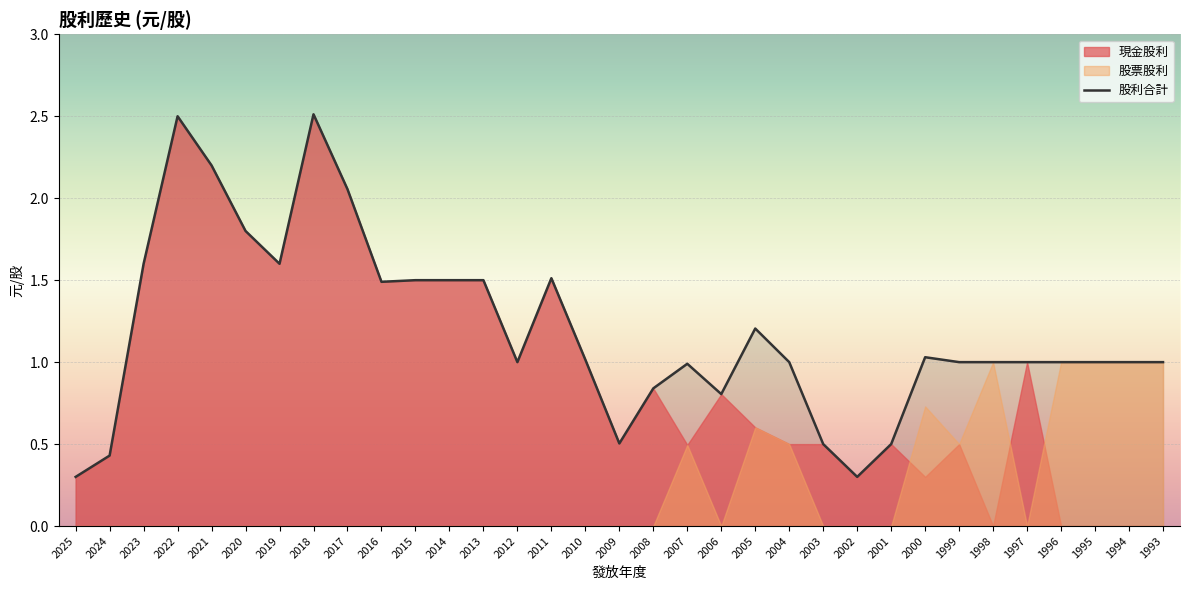

Count the number of categories in the chart.

33